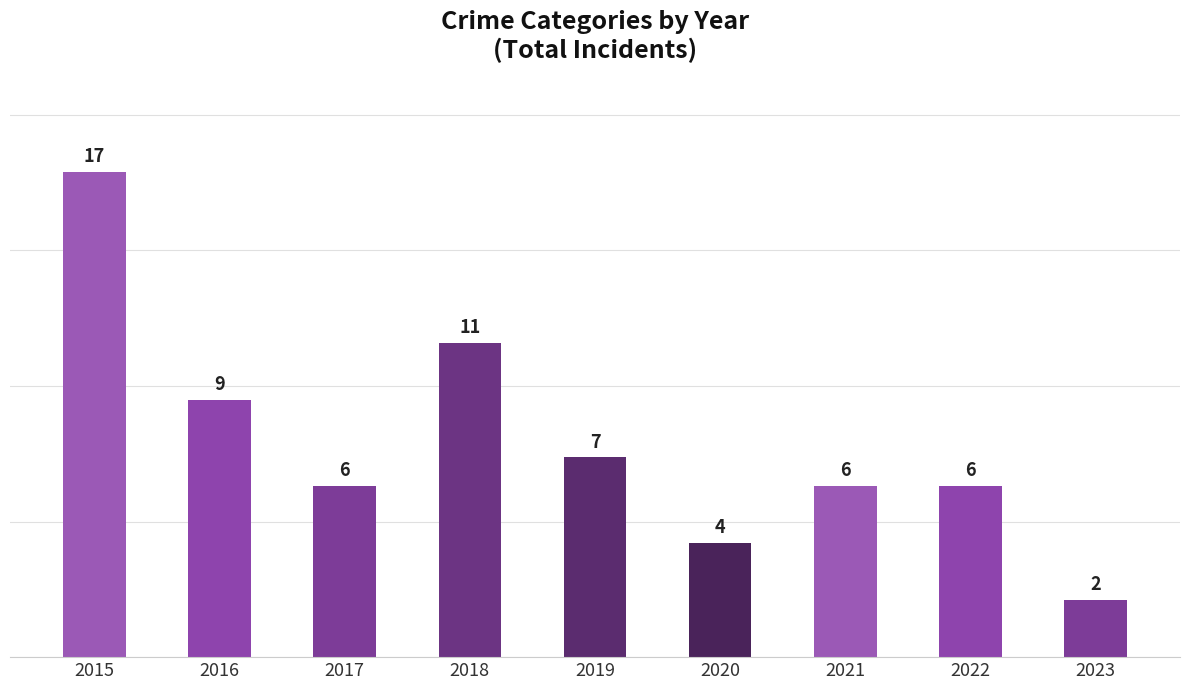

Reading left to right, what are all the values shown in this chart?

17	9	6	11	7	4	6	6	2